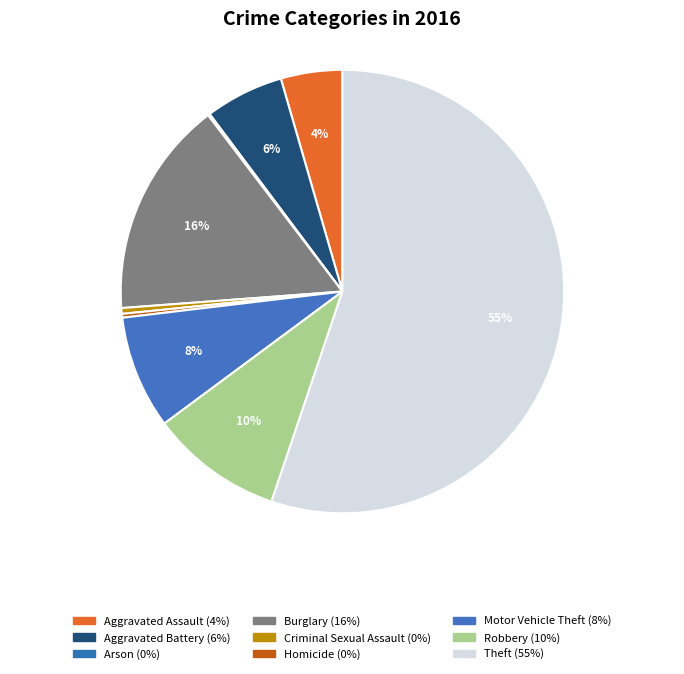

To the nearest percent, what percentage of the pie is Robbery?

10%